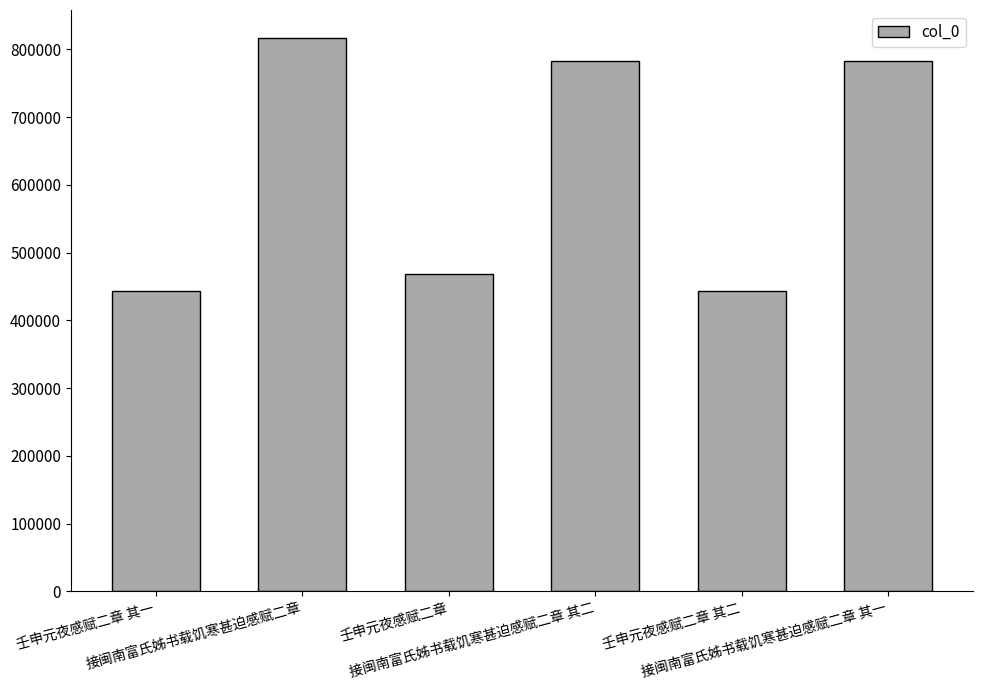

What is the change in value from 接闽南富氏姊书载饥寒甚迫感赋二章 to 壬申元夜感赋二章?

-349304